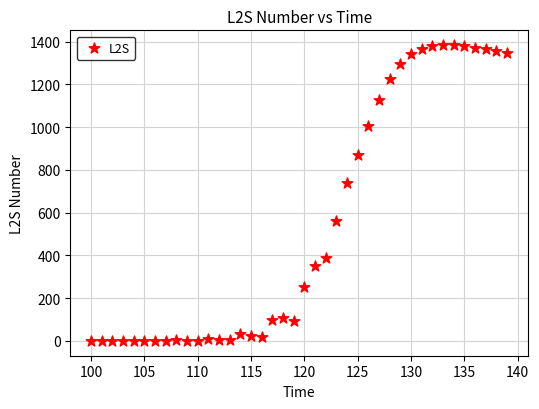

What Y value in the scatter plot is closest to 692?

737.9